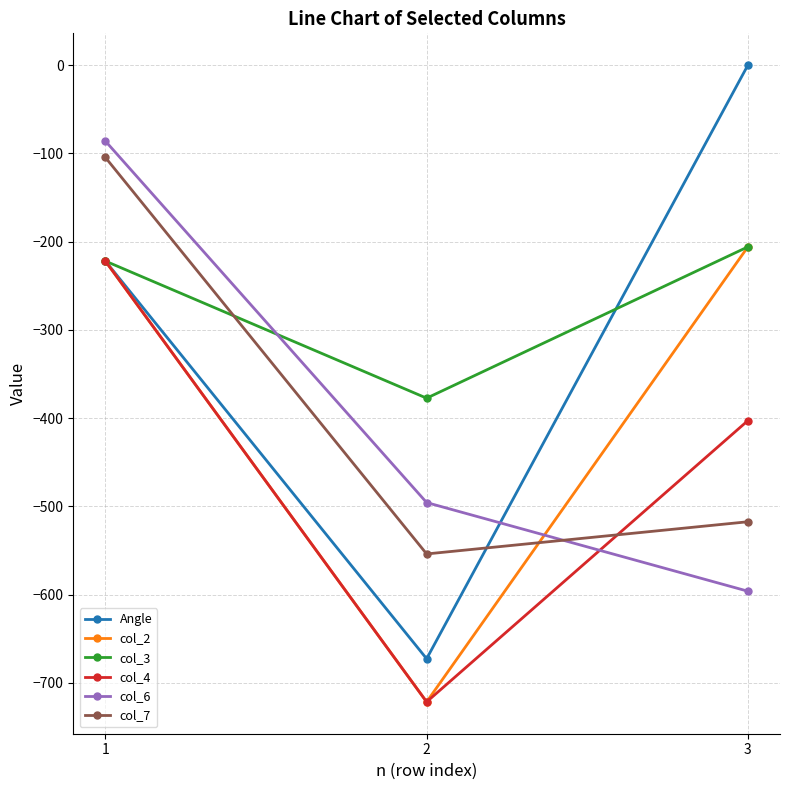

How many values in the col_7 series are below -517?

2